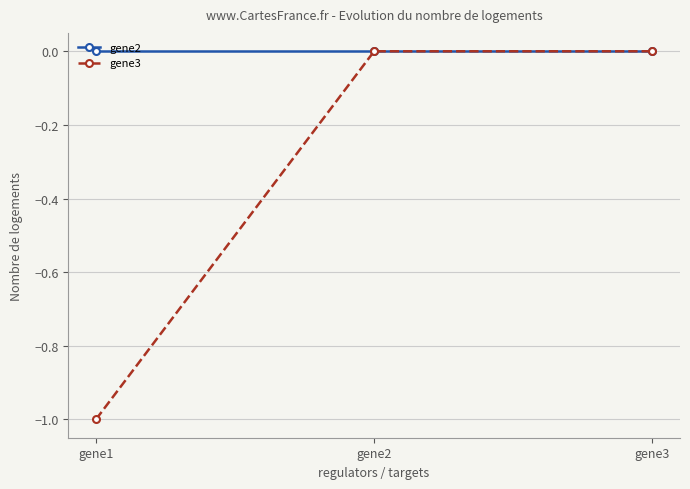

Which series has the largest range (max minus min)?

gene3